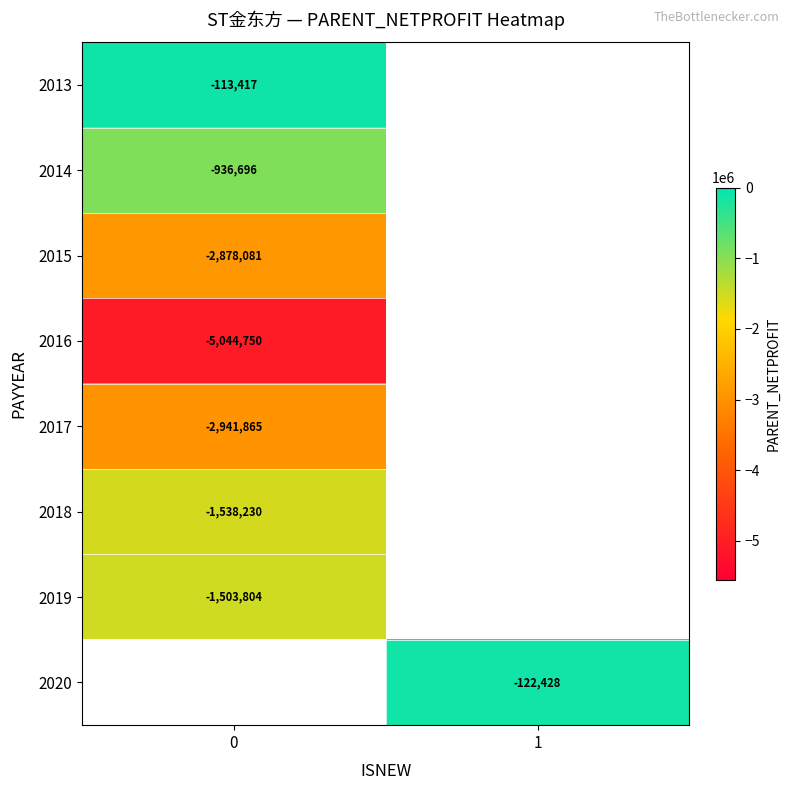

How many data points does each series have?

2